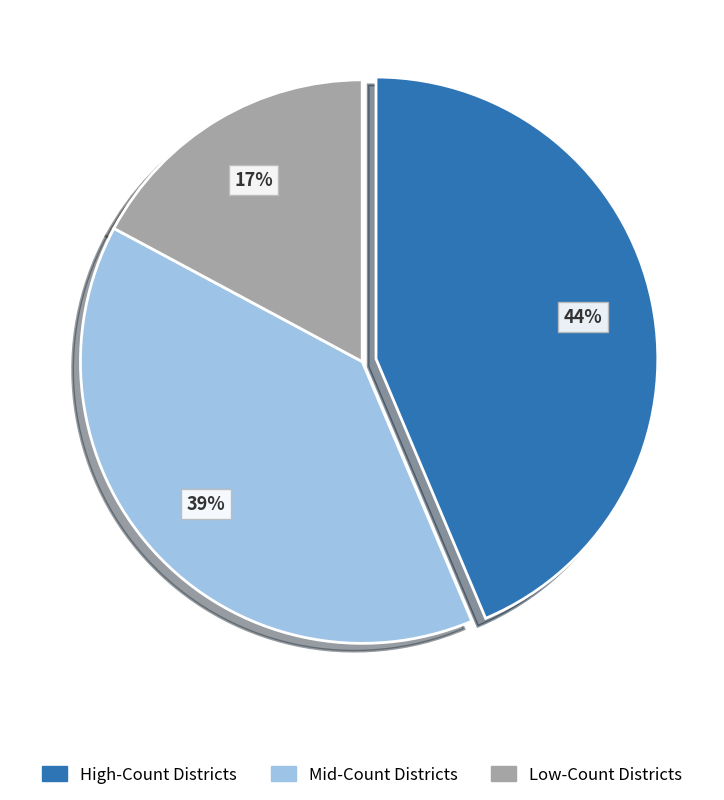

Is there a majority slice in this chart?

No